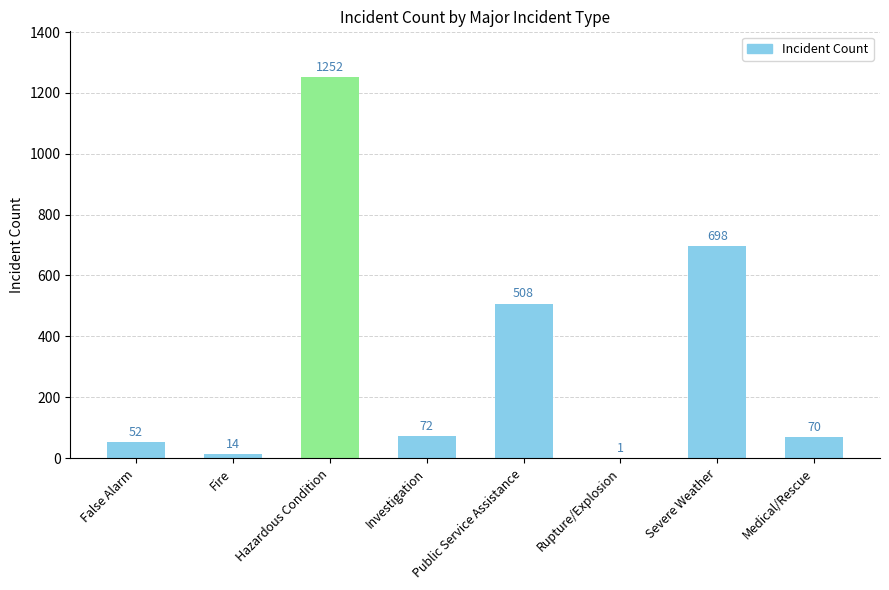

The chart shows a value of 14 at Fire. True or false?

True